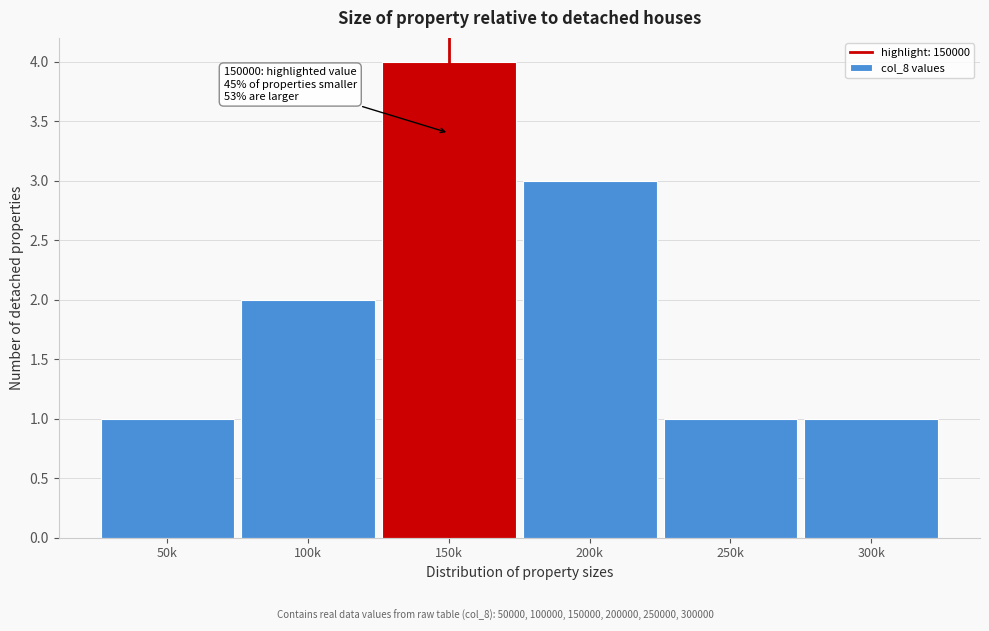

Reading left to right, extract all data points from this chart.

1	2	4	3	1	1